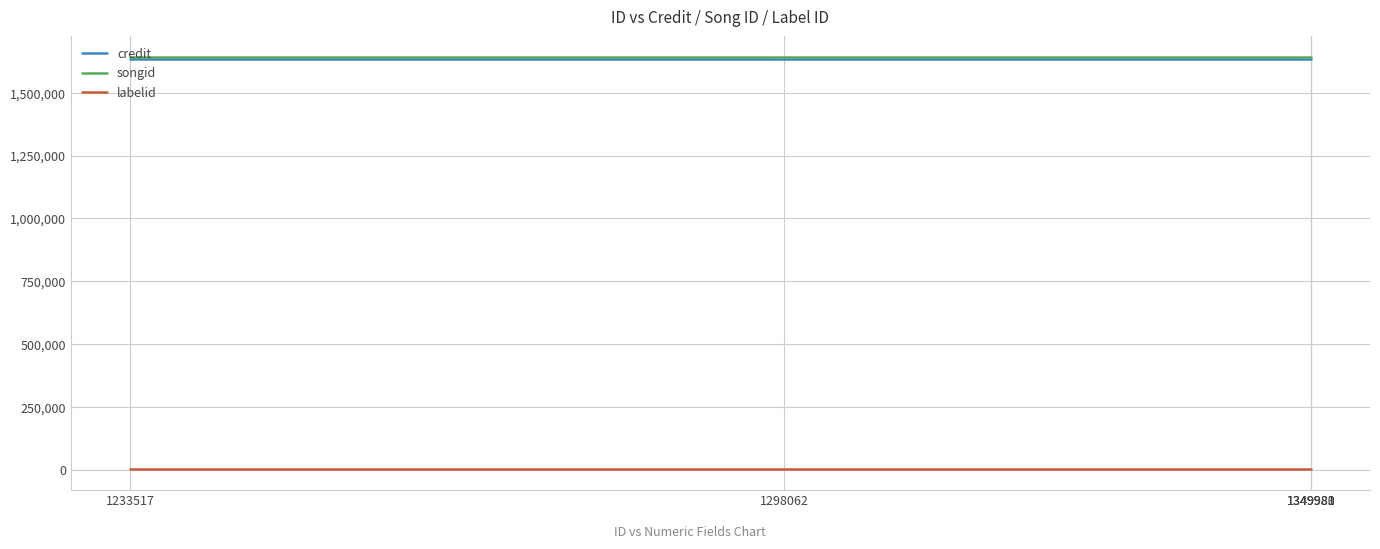

What is the maximum value for credit?

1635546